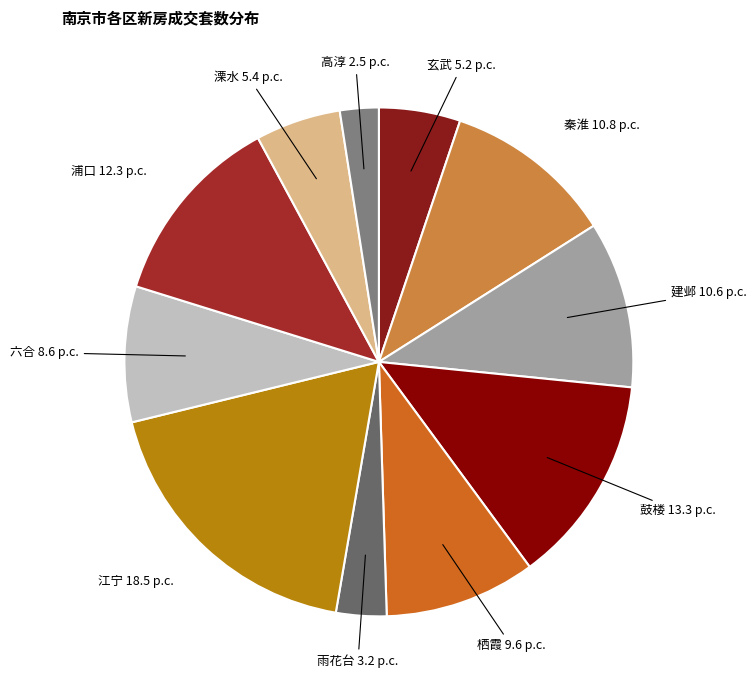

Is 栖霞 the majority of the pie?

No